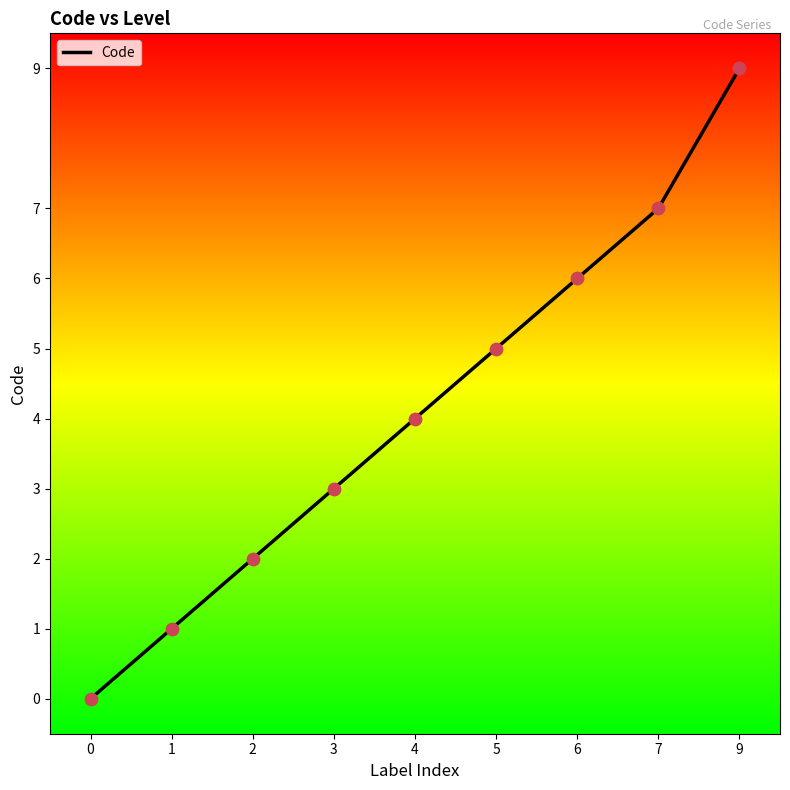

Which has a higher value, 5 or 2?

5